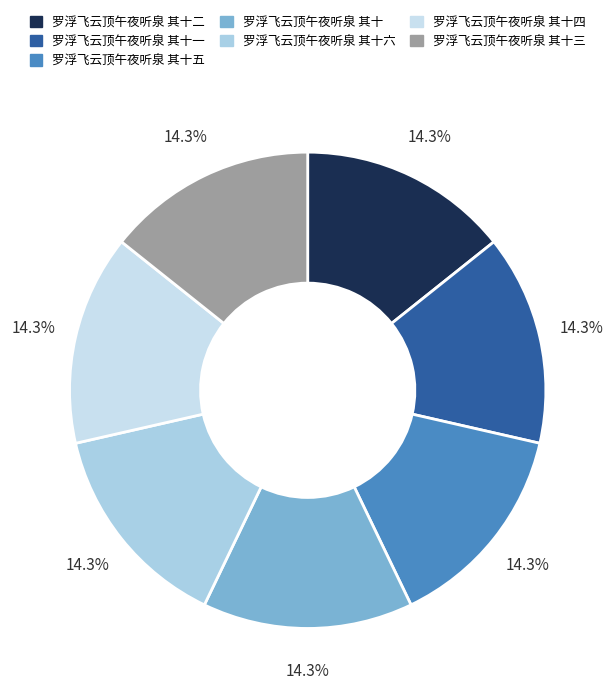

How many slices are in this pie chart?

7